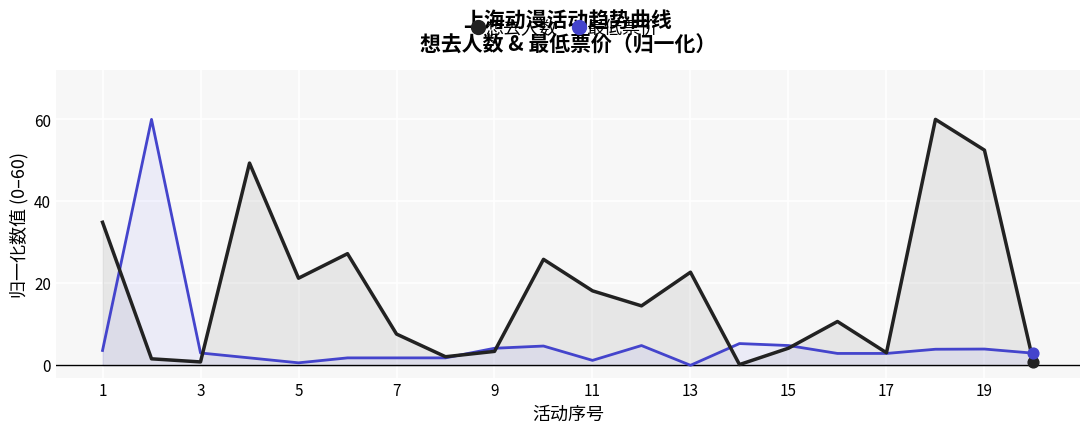

Which series reaches the minimum Y coordinate?

最低票价